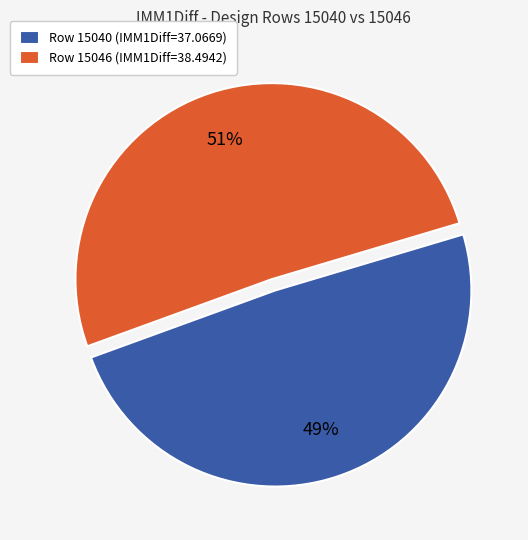

Count the number of slices in the pie.

2